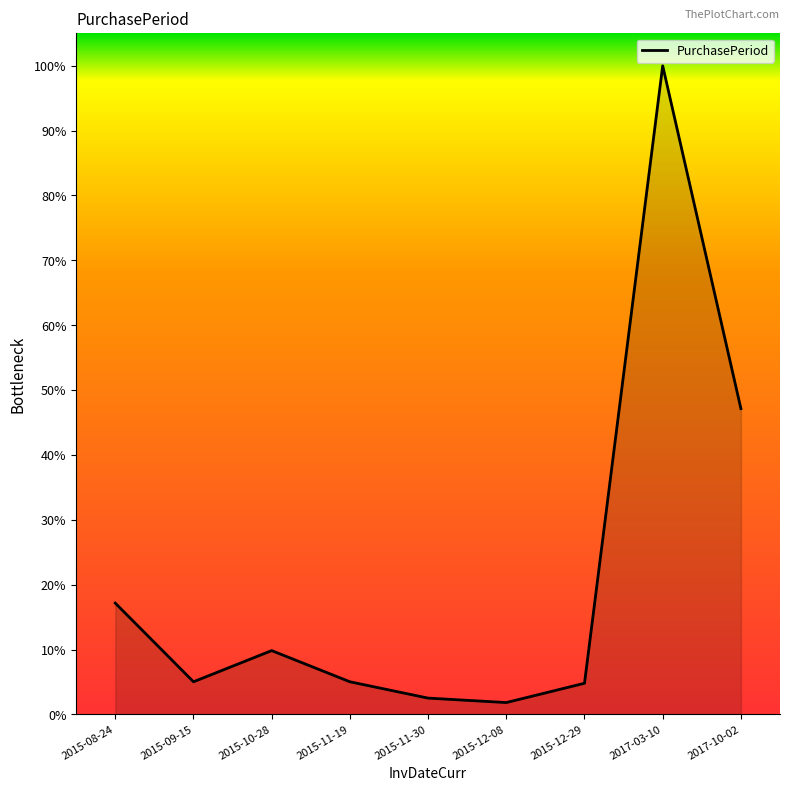

Which category has the highest value across all series?

2017-03-10